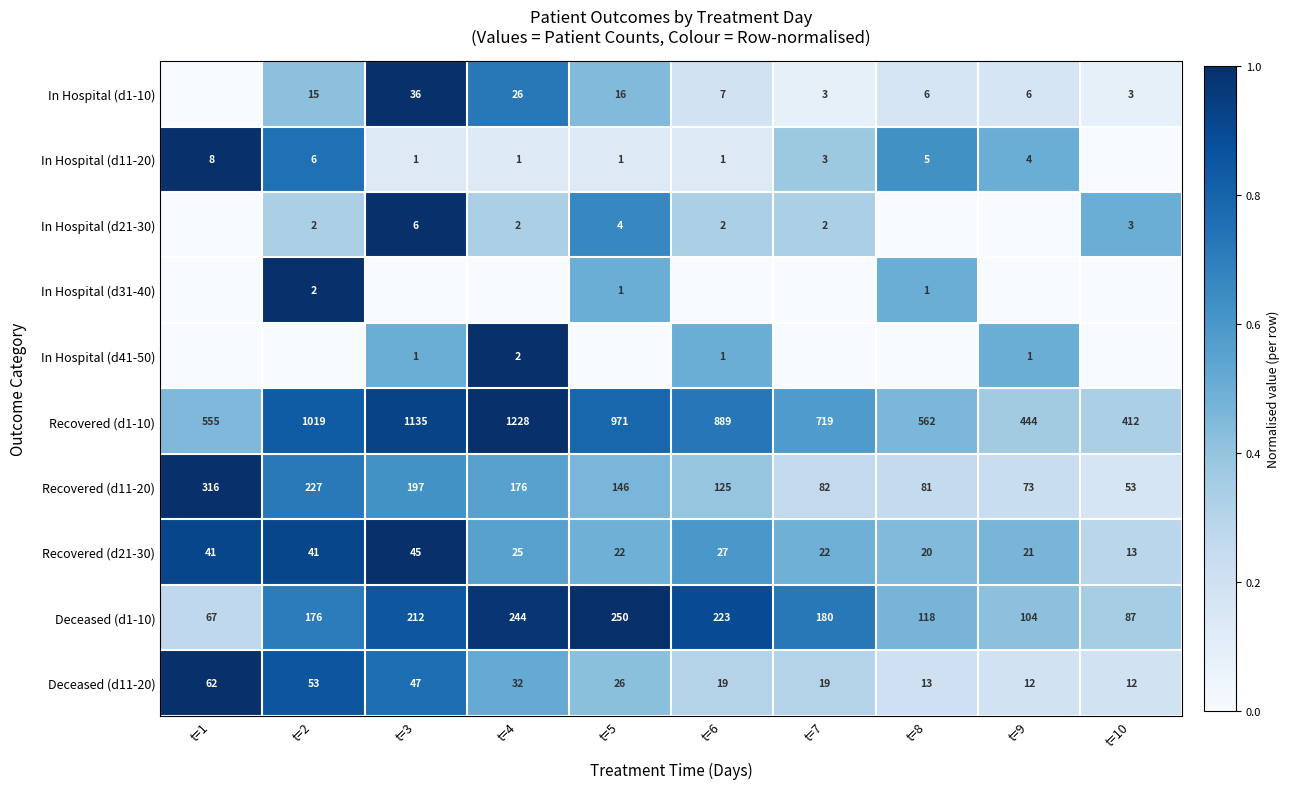

True or false: Recovered (d11-20) has a value of 1.6 at t=1.

False